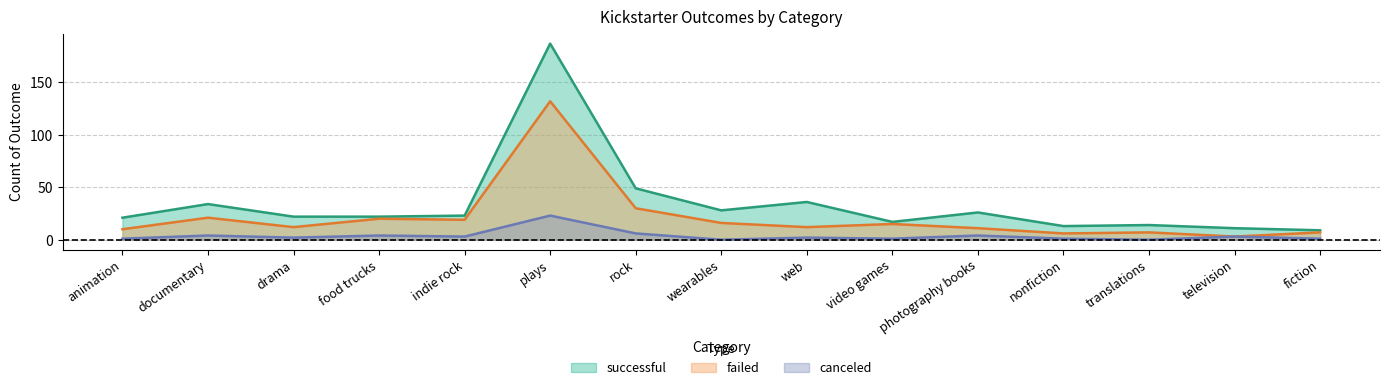

Does the chart have visible grid lines?

Yes